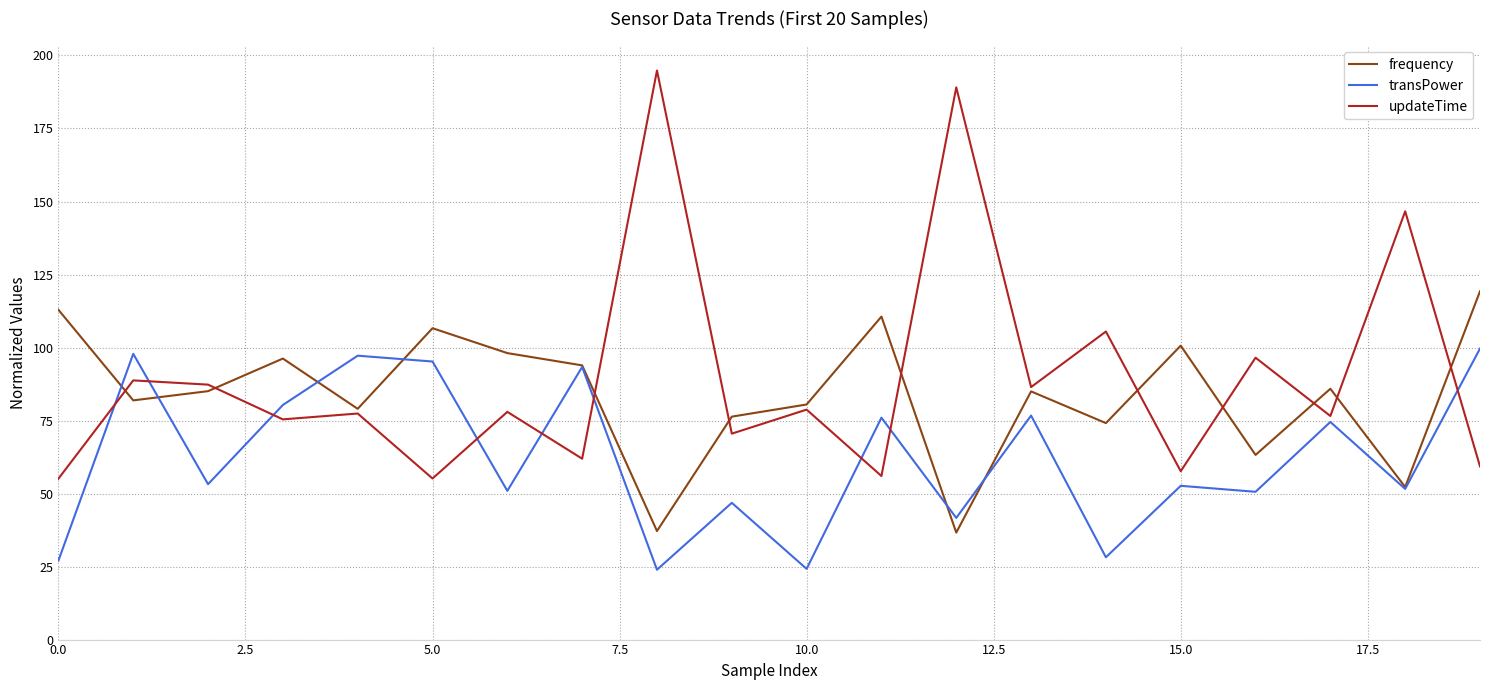

What is the maximum value for updateTime?

194.9